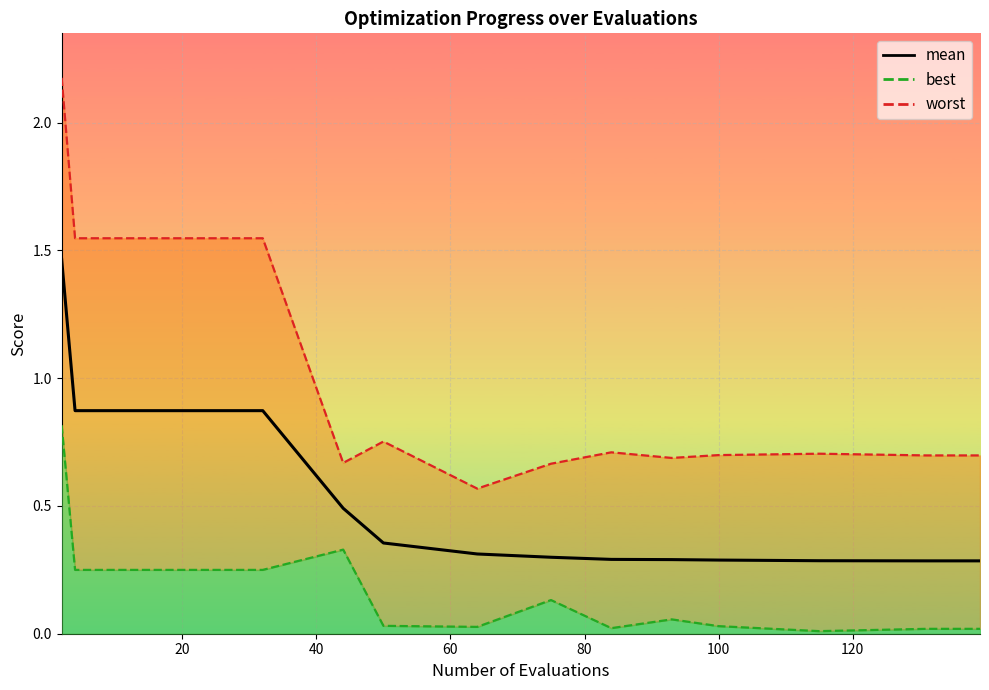

Is this an area chart (filled region under the line)?

No